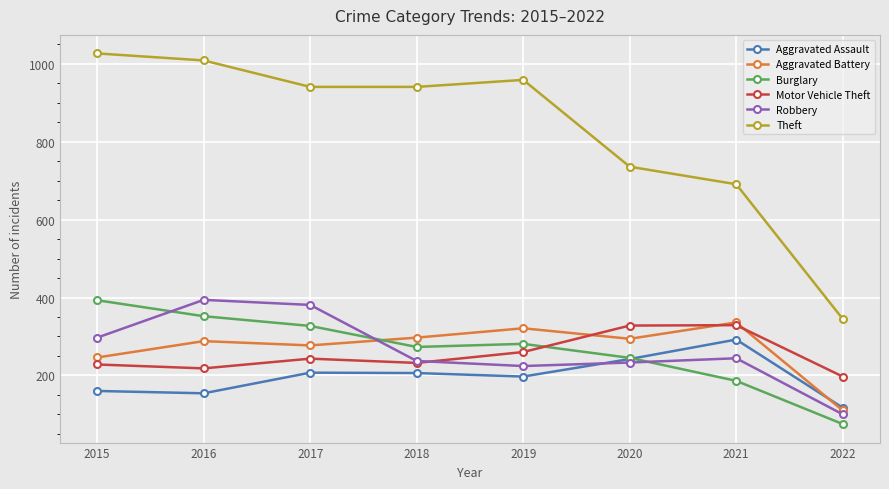

At 2017, list the series in order from largest to smallest.

Theft, Robbery, Burglary, Aggravated Battery, Motor Vehicle Theft, Aggravated Assault